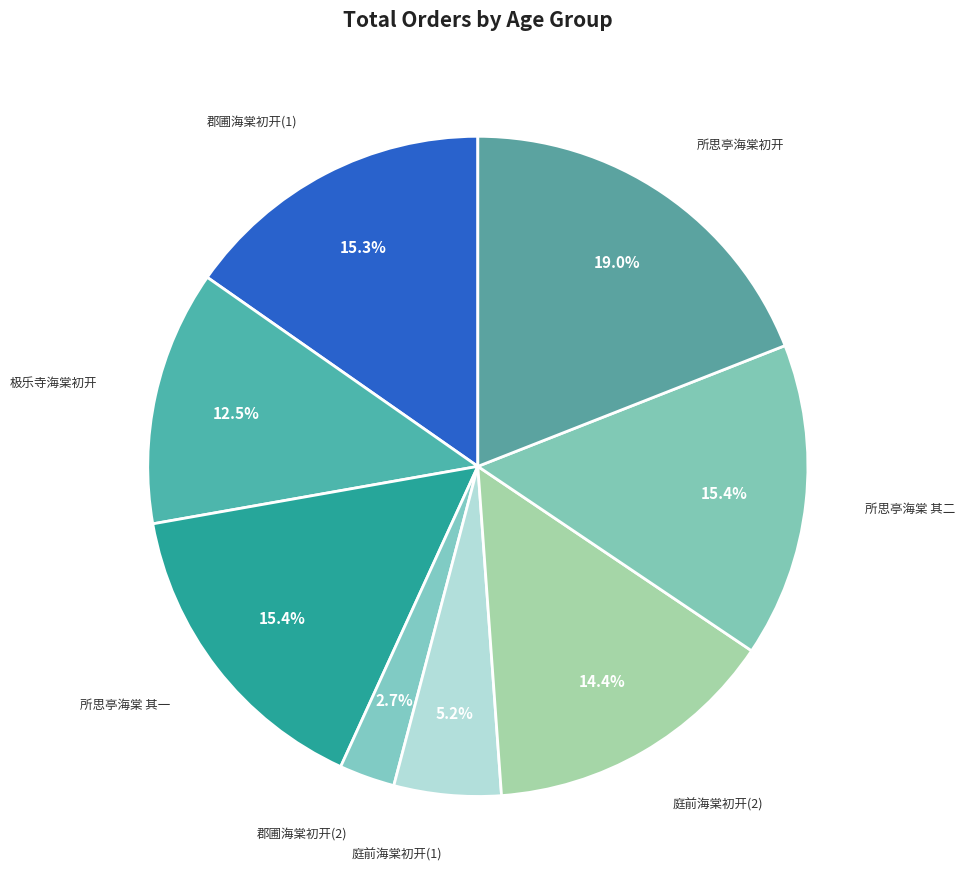

Count the number of slices in the pie.

8